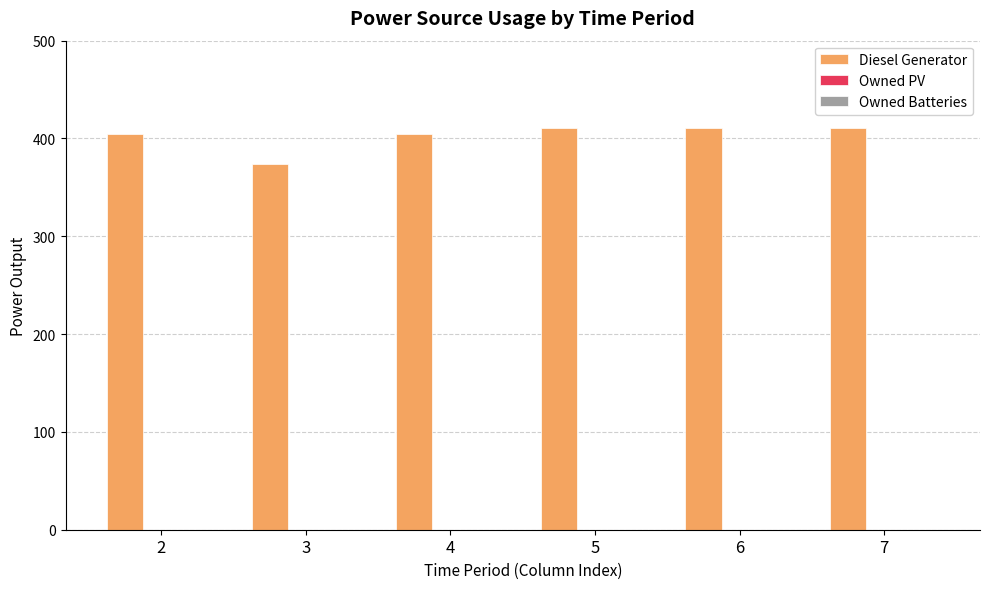

Is it true that the value at 2 is 405?

True